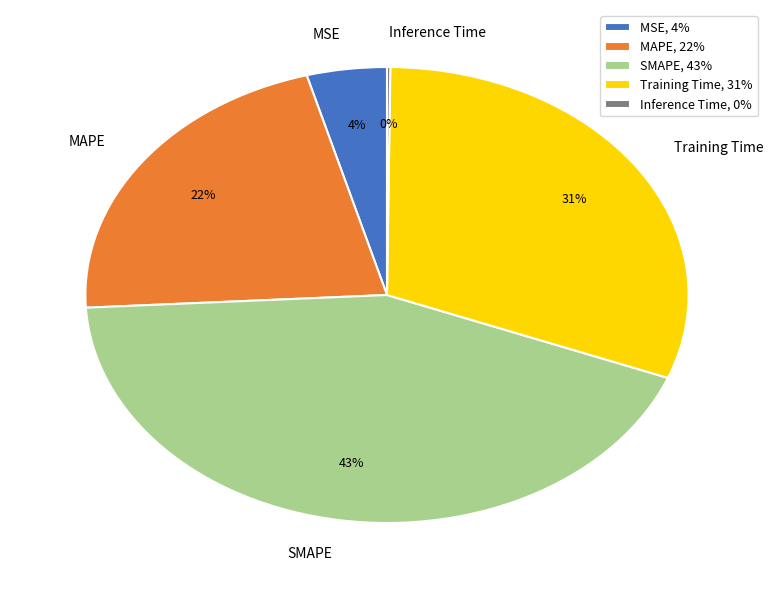

Which slice is the largest?

SMAPE